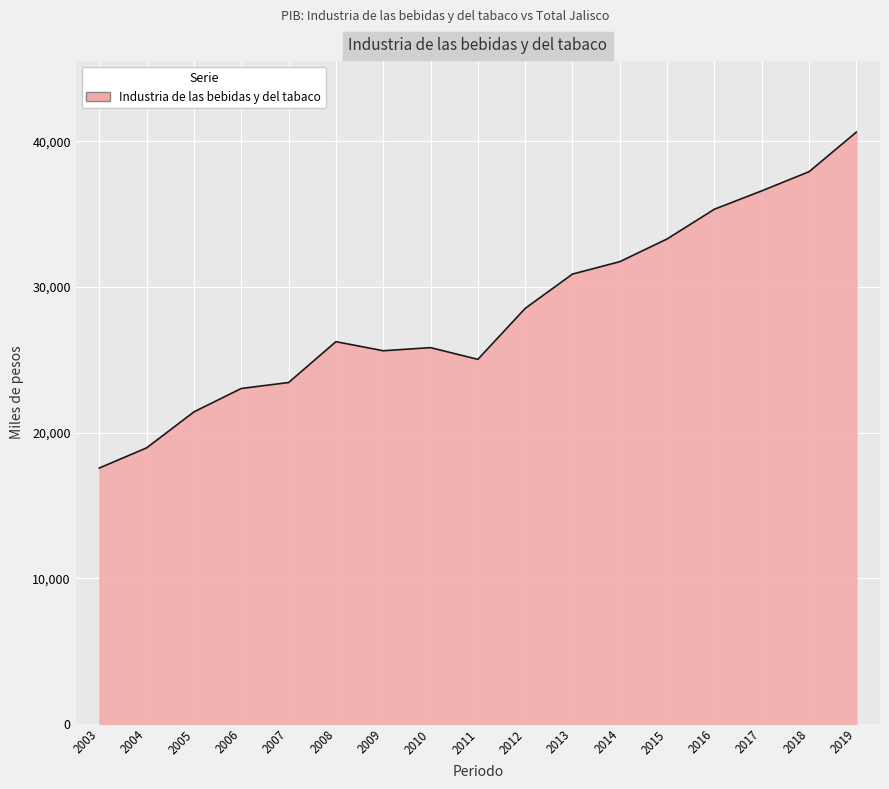

What is the difference between the values at 2005 and 2017?

15178.7